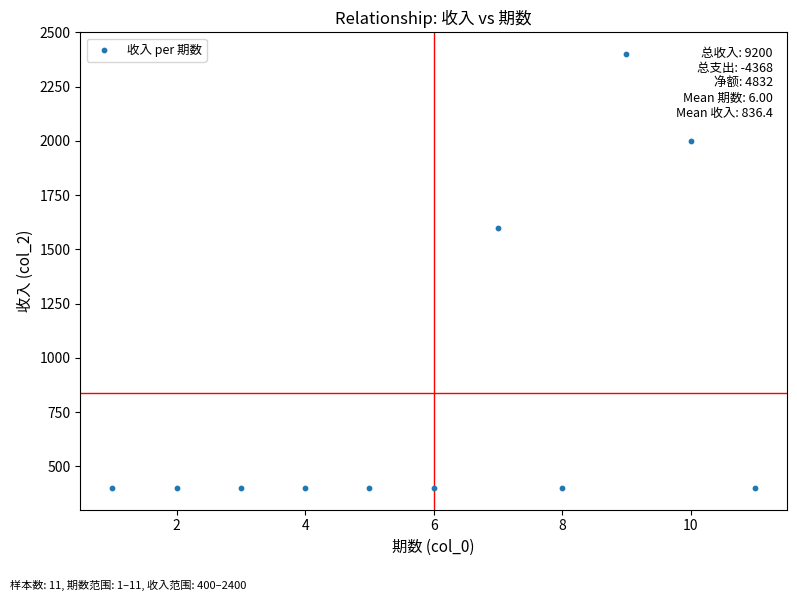

What Y value in the scatter plot is closest to 1400?

1600